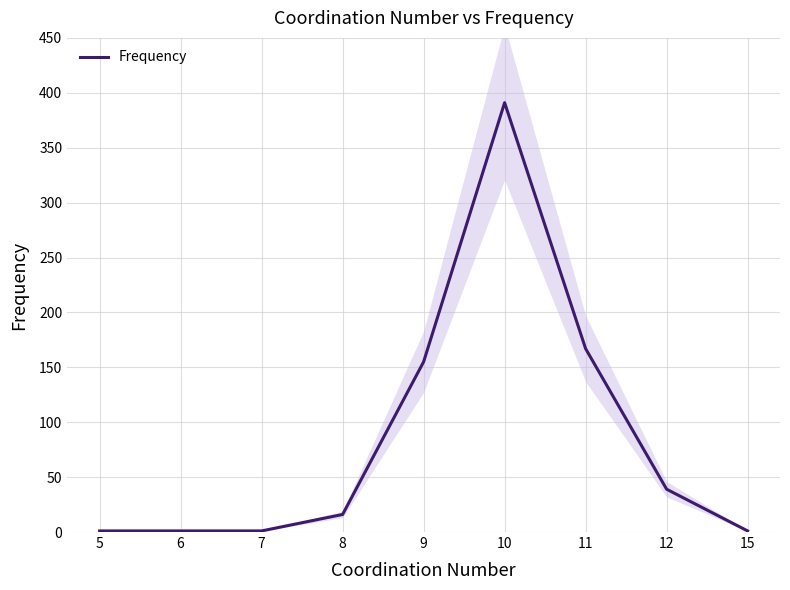

What value does the data have at 12, to the nearest 5?

40